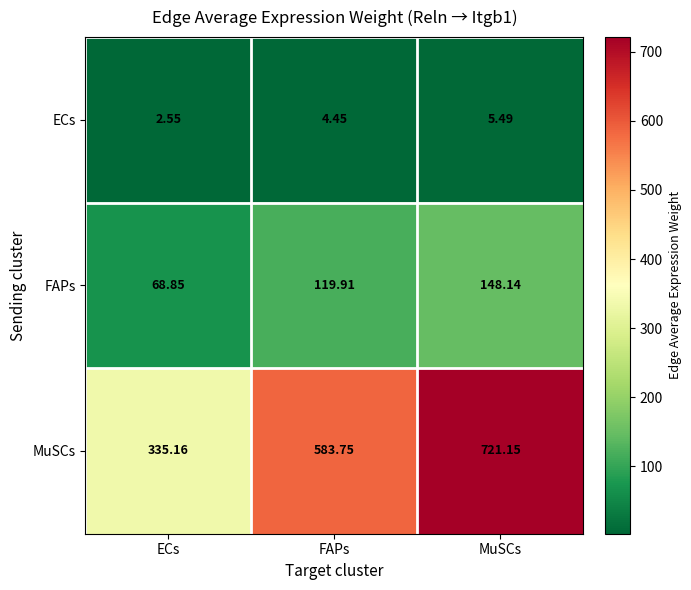

Which series has the largest total across all categories?

MuSCs